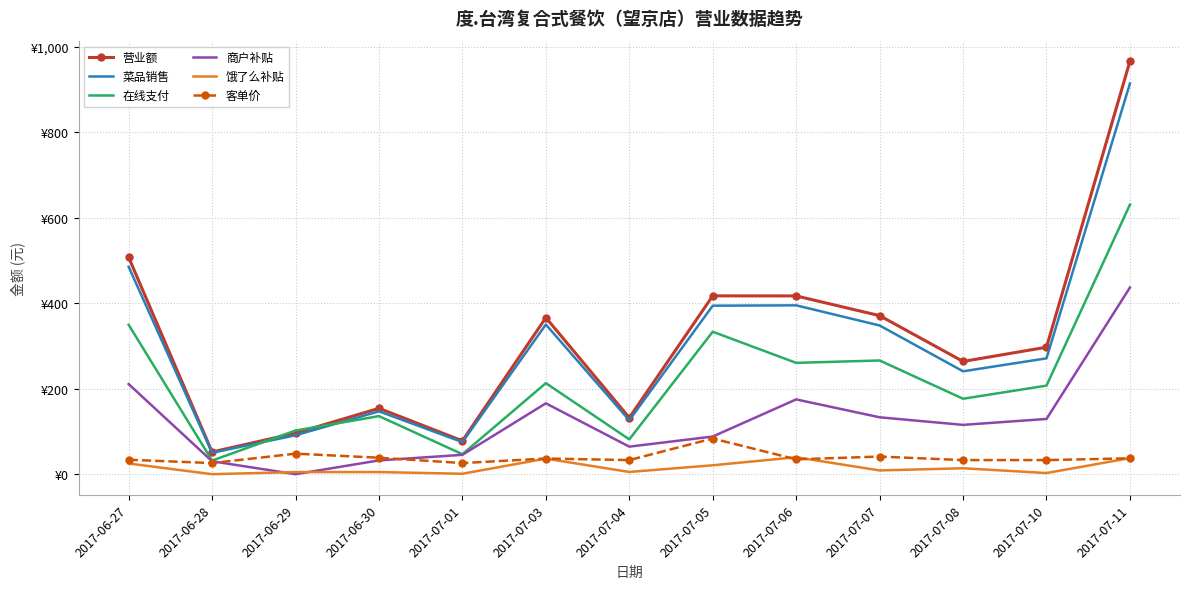

Reading left to right, transcribe all the data shown in this chart.

营业额: 2017-06-27=507.0	2017-06-28=52.0	2017-06-29=96.0	2017-06-30=154.0	2017-07-01=78.0	2017-07-03=366.0	2017-07-04=132.0	2017-07-05=417.0	2017-07-06=416.8	2017-07-07=370.7	2017-07-08=263.6	2017-07-10=296.9	2017-07-11=965.4
菜品销售: 2017-06-27=485.0	2017-06-28=50.0	2017-06-29=91.0	2017-06-30=147.0	2017-07-01=75.0	2017-07-03=350.0	2017-07-04=126.0	2017-07-05=394.0	2017-07-06=394.8	2017-07-07=347.7	2017-07-08=240.6	2017-07-10=270.9	2017-07-11=913.4
在线支付: 2017-06-27=349.3	2017-06-28=31.8	2017-06-29=102.0	2017-06-30=135.8	2017-07-01=46.7	2017-07-03=212.9	2017-07-04=81.4	2017-07-05=333.1	2017-07-06=260.3	2017-07-07=265.9	2017-07-08=176.4	2017-07-10=207.1	2017-07-11=630.3
商户补贴: 2017-06-27=210.7	2017-06-28=30.2	2017-06-29=0.0	2017-06-30=32.2	2017-07-01=45.3	2017-07-03=165.7	2017-07-04=64.4	2017-07-05=88.1	2017-07-06=174.9	2017-07-07=133.0	2017-07-08=115.3	2017-07-10=129.2	2017-07-11=436.5
饿了么补贴: 2017-06-27=25.0	2017-06-28=0.0	2017-06-29=5.0	2017-06-30=5.0	2017-07-01=1.0	2017-07-03=36.4	2017-07-04=5.2	2017-07-05=20.8	2017-07-06=39.6	2017-07-07=8.8	2017-07-08=13.9	2017-07-10=2.6	2017-07-11=37.6
客单价: 2017-06-27=33.8	2017-06-28=26.0	2017-06-29=48.0	2017-06-30=38.5	2017-07-01=26.0	2017-07-03=36.6	2017-07-04=33.0	2017-07-05=83.4	2017-07-06=34.7	2017-07-07=41.2	2017-07-08=33.0	2017-07-10=33.0	2017-07-11=37.1